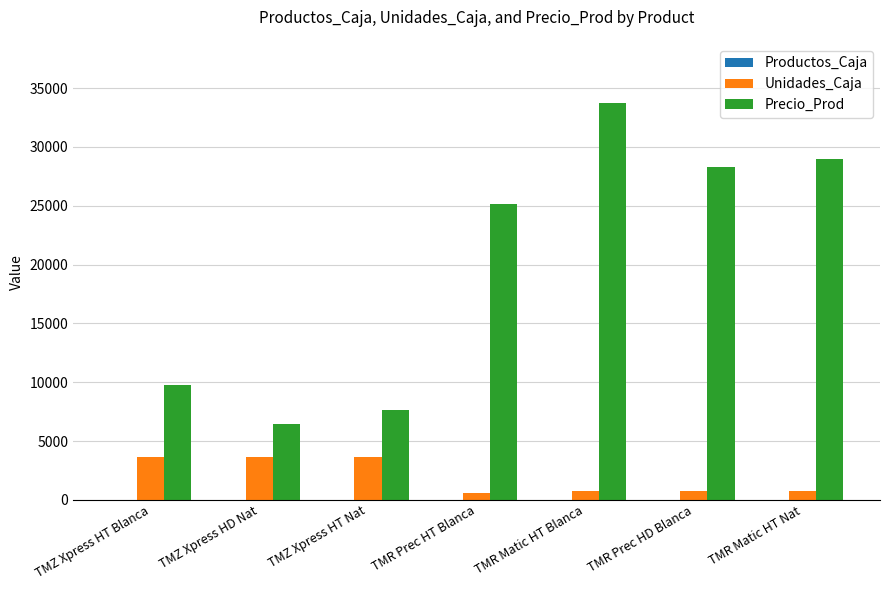

How many groups of bars are there?

7